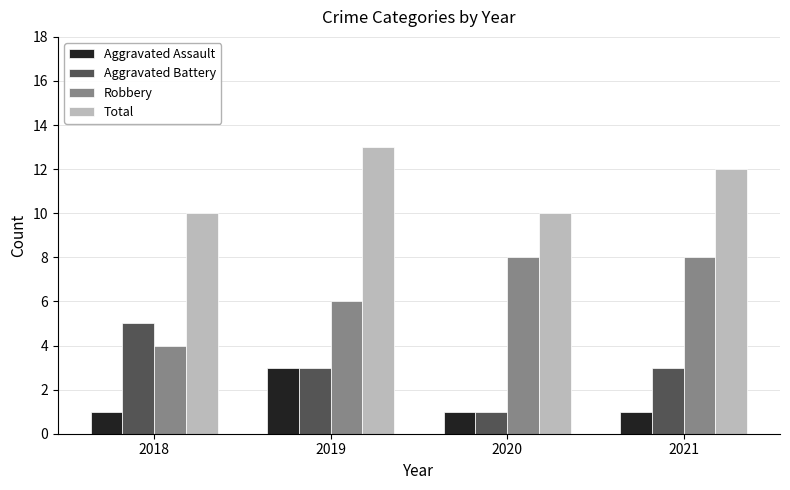

Reading right to left, what are all the values shown in this chart?

Aggravated Assault: 1	1	3	1
Aggravated Battery: 3	1	3	5
Robbery: 8	8	6	4
Total: 12	10	13	10